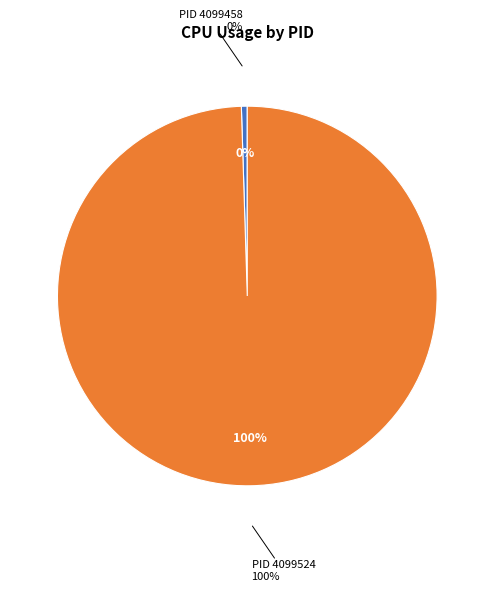

Which category has the smallest portion of the pie?

4099458